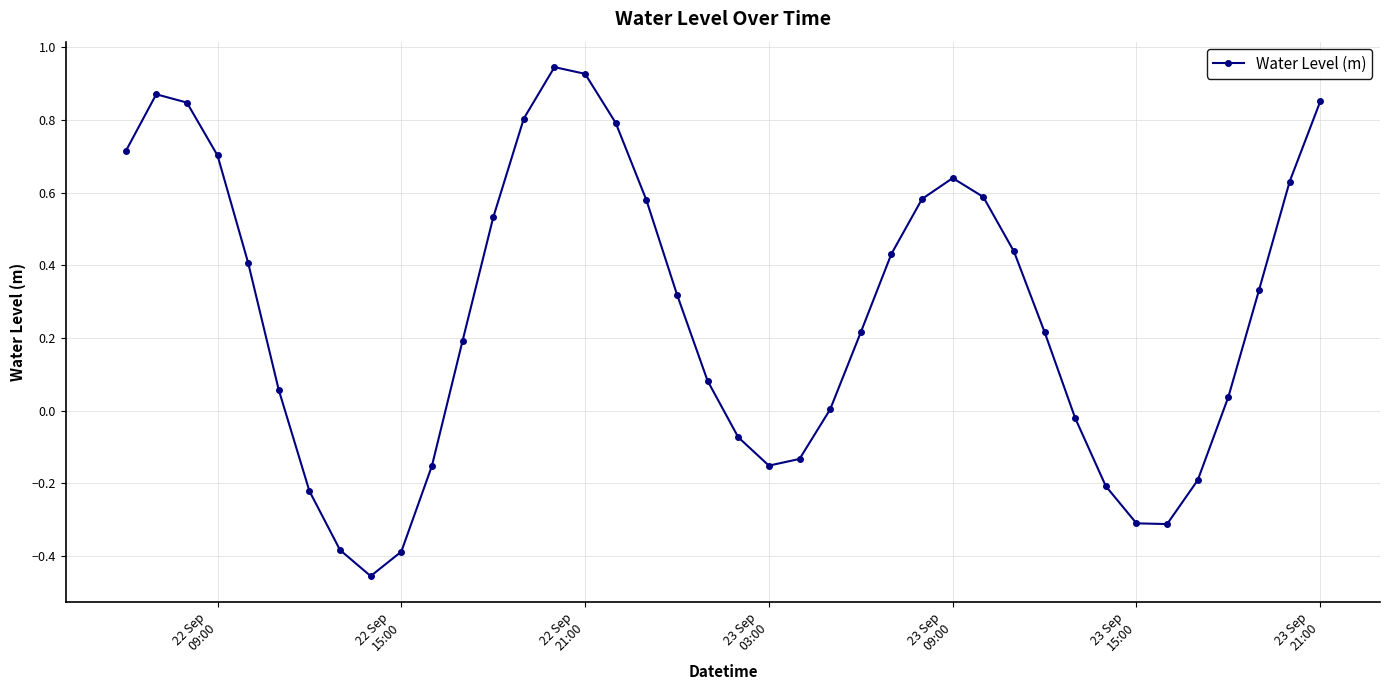

True or false: the data has more than 2 interior local peaks.

True